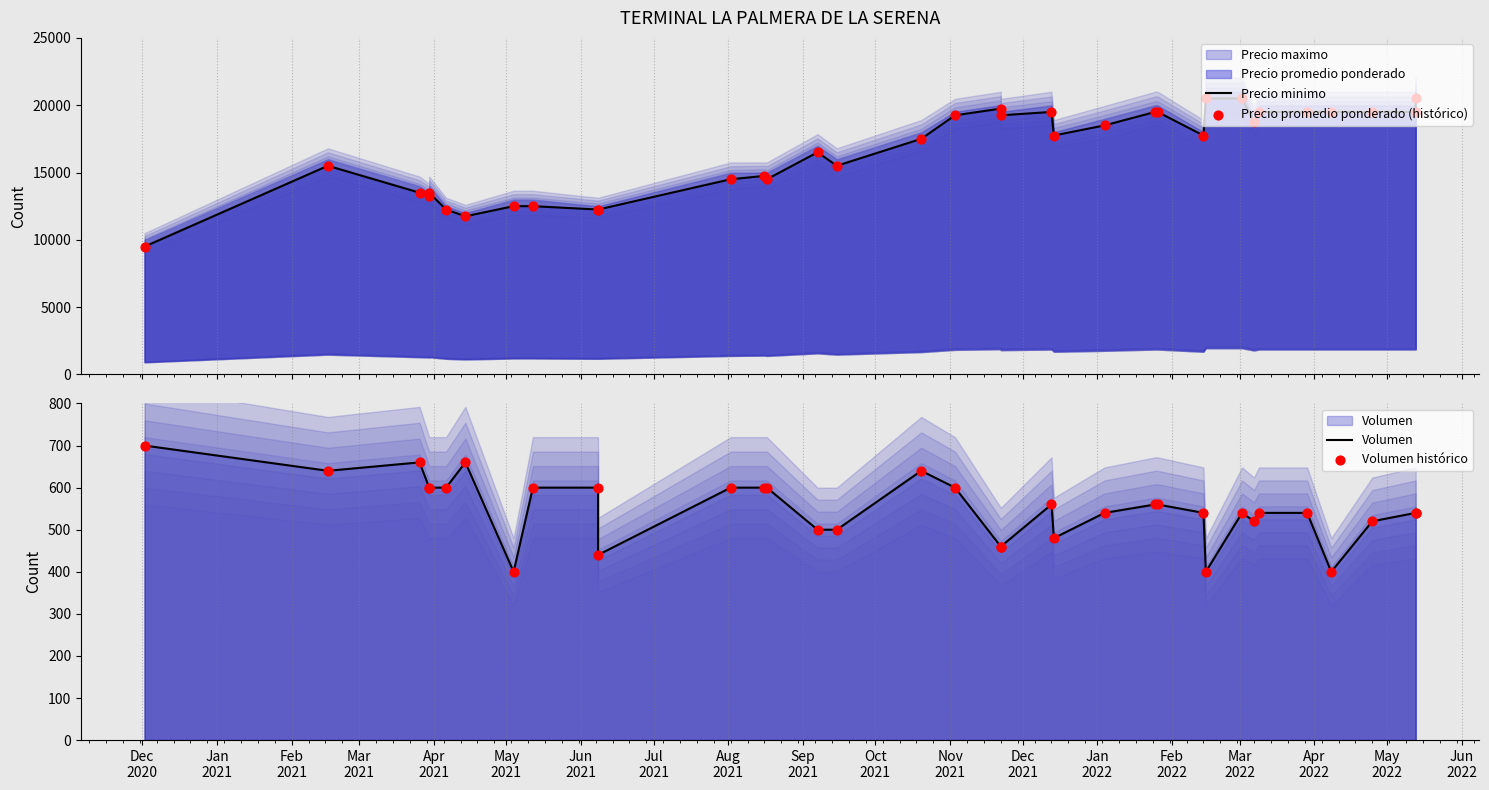

Is the value of Precio promedio ponderado (histórico) at 28 greater than the value of Volumen at Jan
2021?

Yes